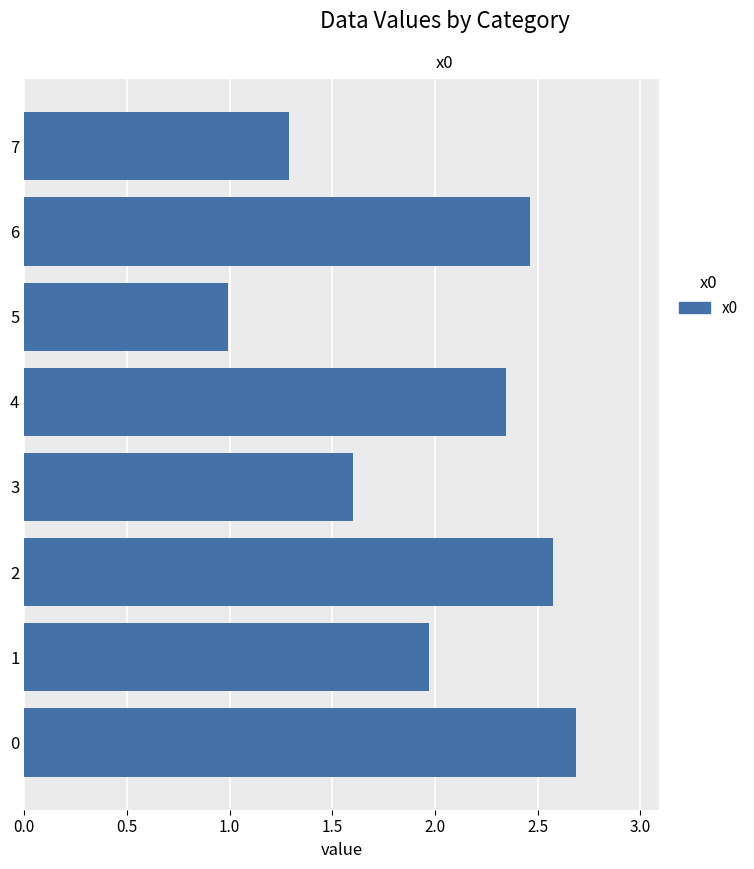

What is the change in value from 6 to 7?

-1.2